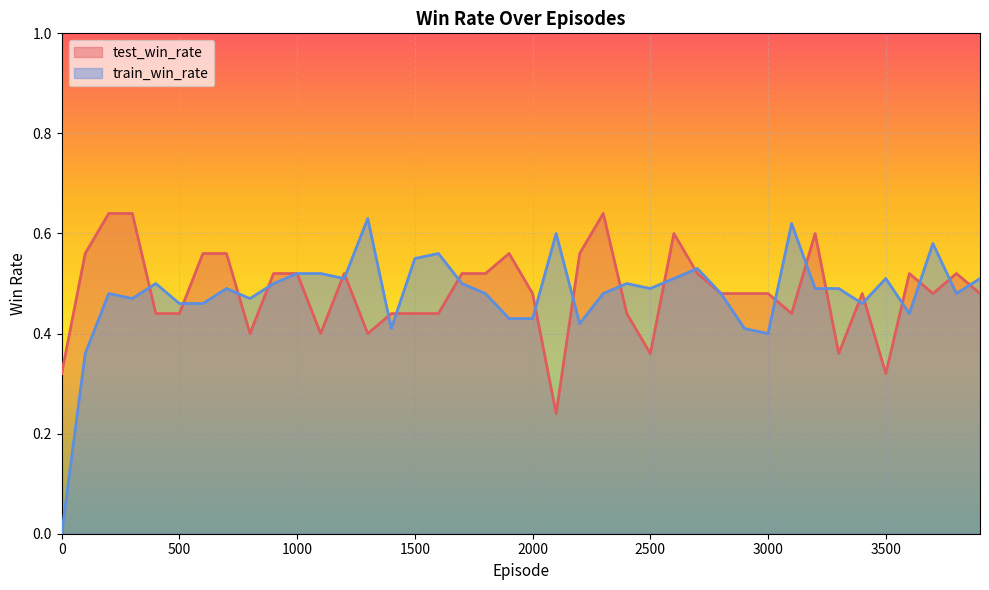

What are all the series names shown in the legend?

test_win_rate, train_win_rate